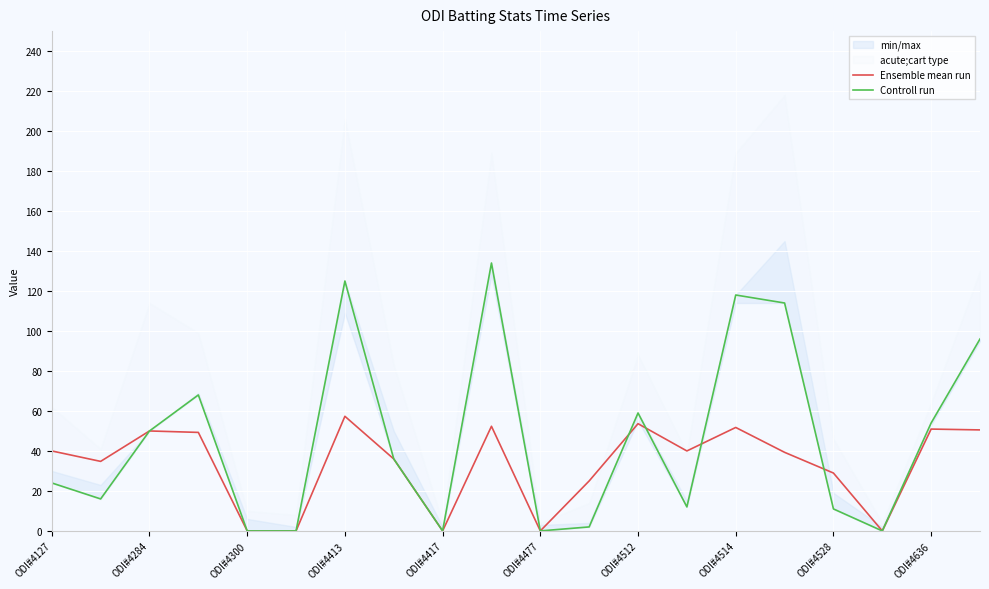

What is the difference between the Ensemble mean run values at 10 and 19?

50.5